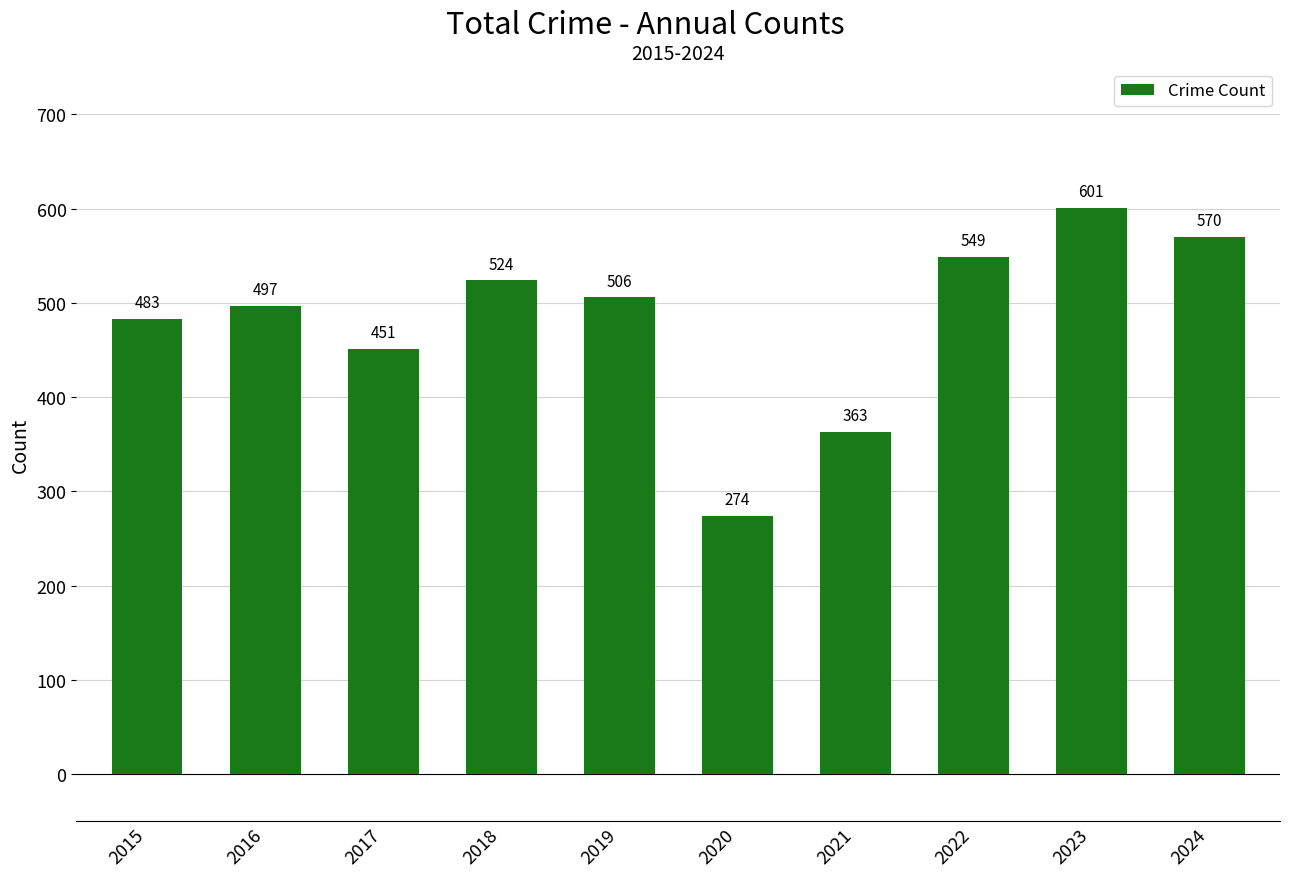

Reading right to left, transcribe all the data shown in this chart.

2024=570	2023=601	2022=549	2021=363	2020=274	2019=506	2018=524	2017=451	2016=497	2015=483